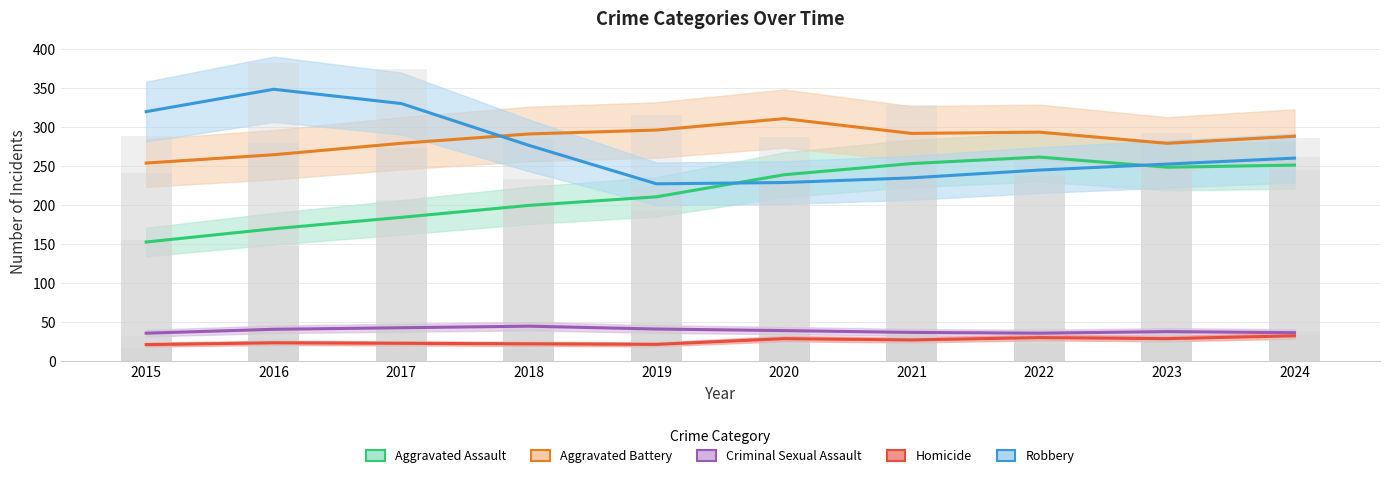

Which series has the largest total across all categories?

Aggravated Battery